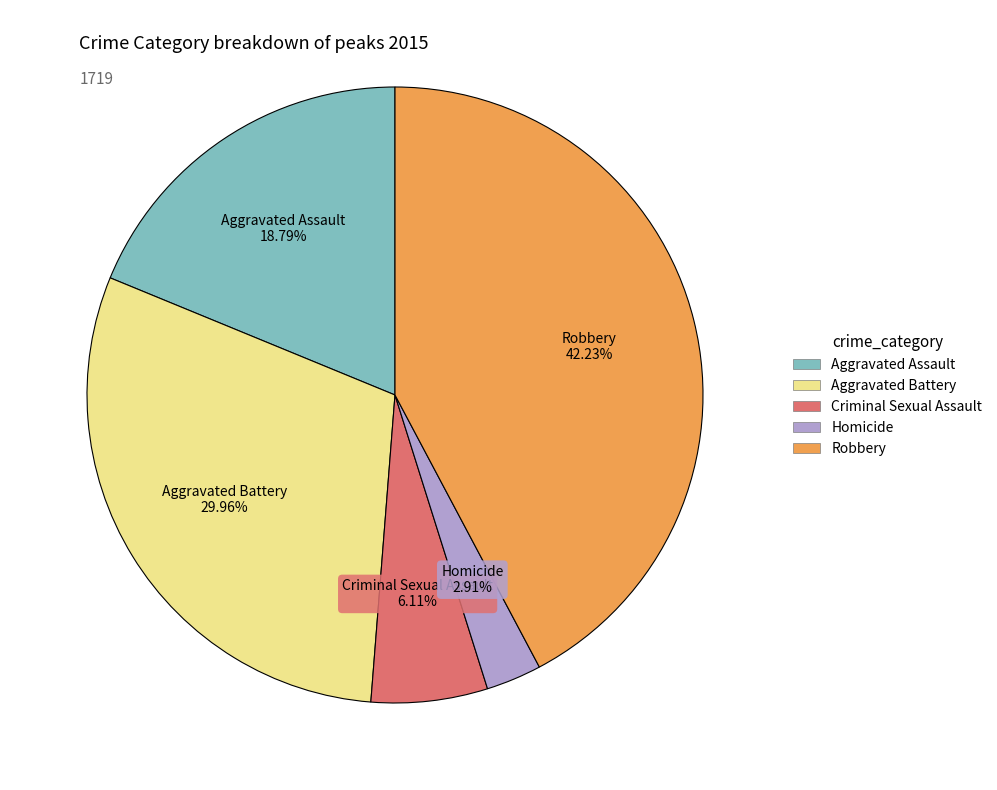

To the nearest percent, what portion does Criminal Sexual Assault represent?

6%